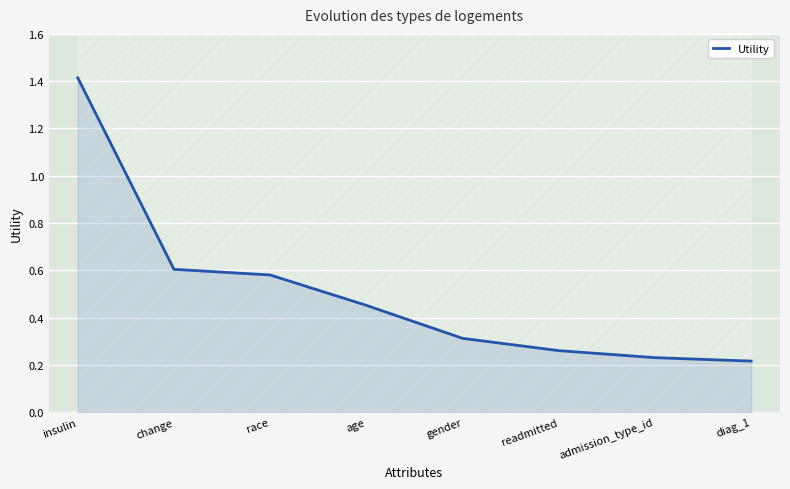

What is the value of the 6th point from the left?

0.3